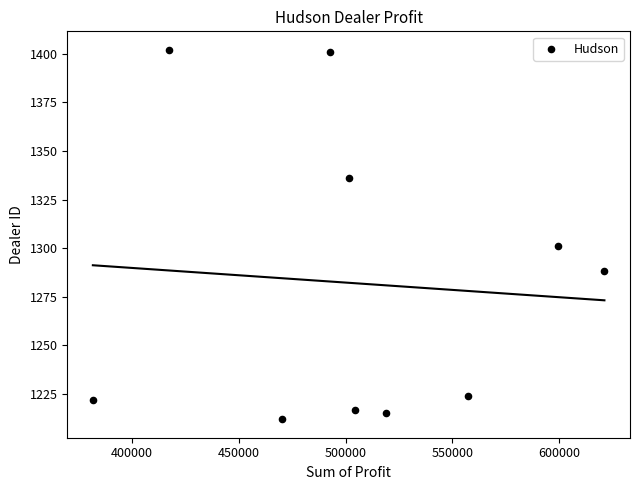

What is the average Y value?

1282